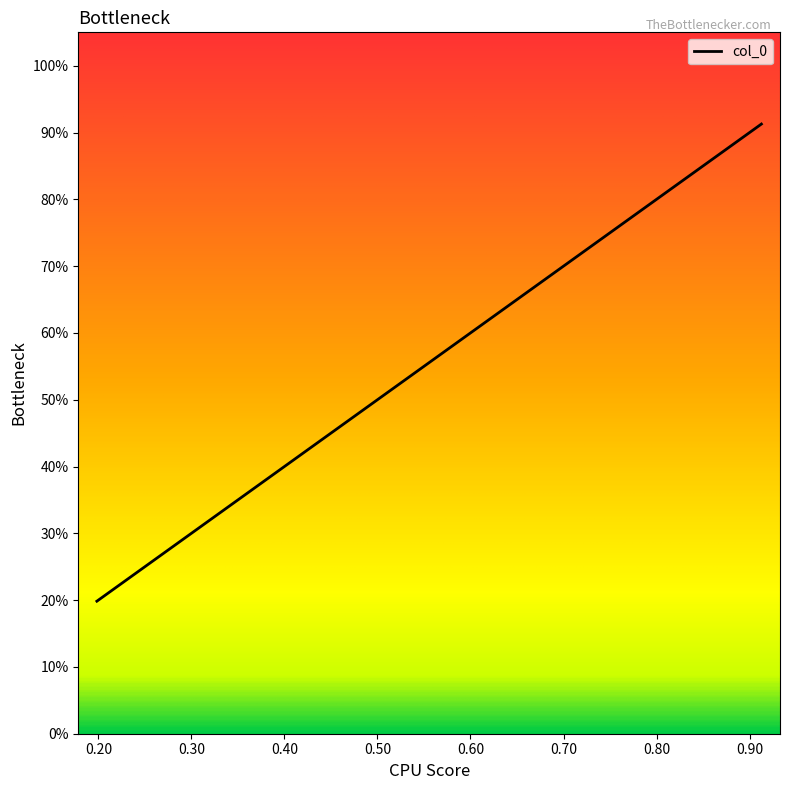

Count the number of data series in this chart.

1